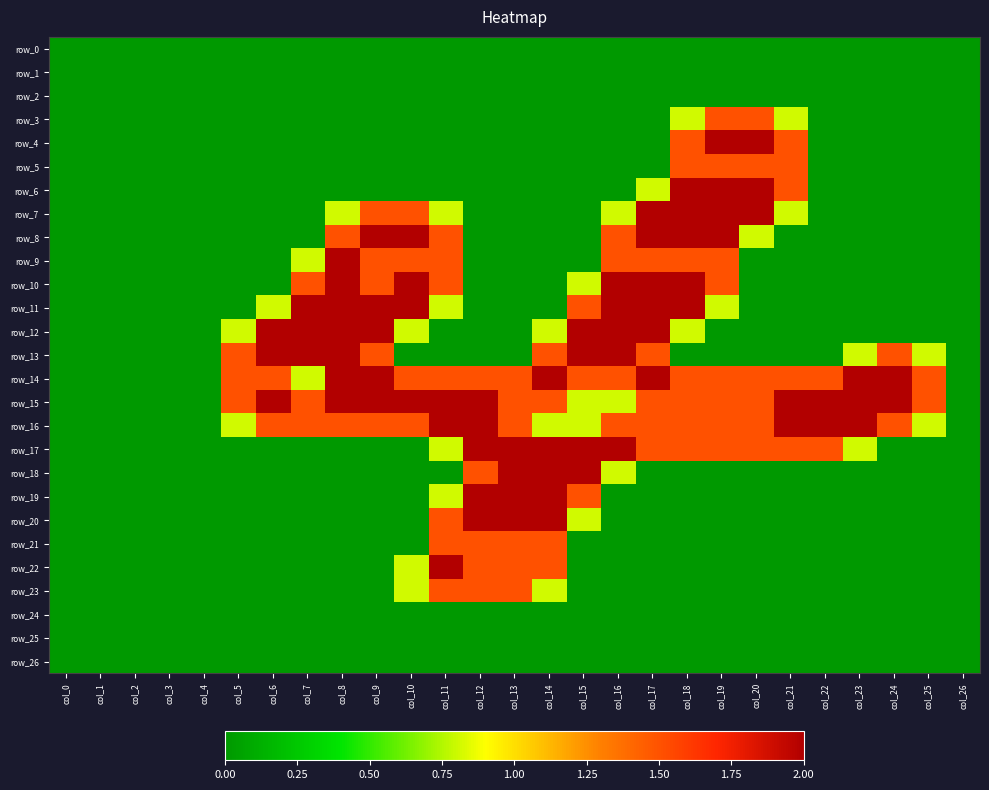

At how many categories does at least one series exceed 1?

21